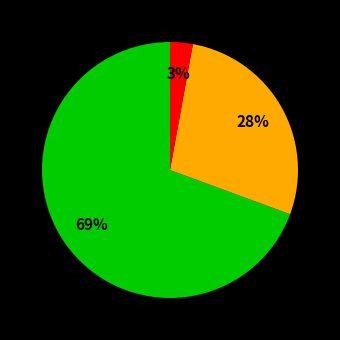

To the nearest percent, what is the average slice percentage?

33%